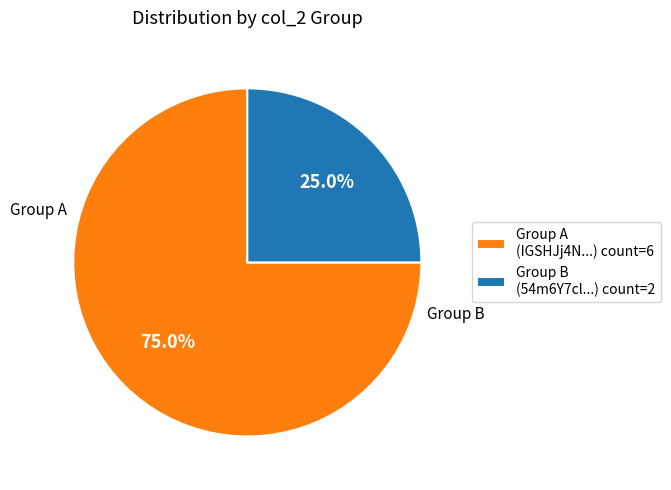

Rank the categories by value from highest to lowest.

Group A (IGSHJj4N...) count=6, Group B (54m6Y7cl...) count=2